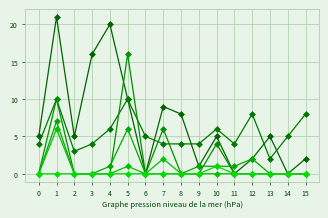

Between 8 and 5, which is larger?

5